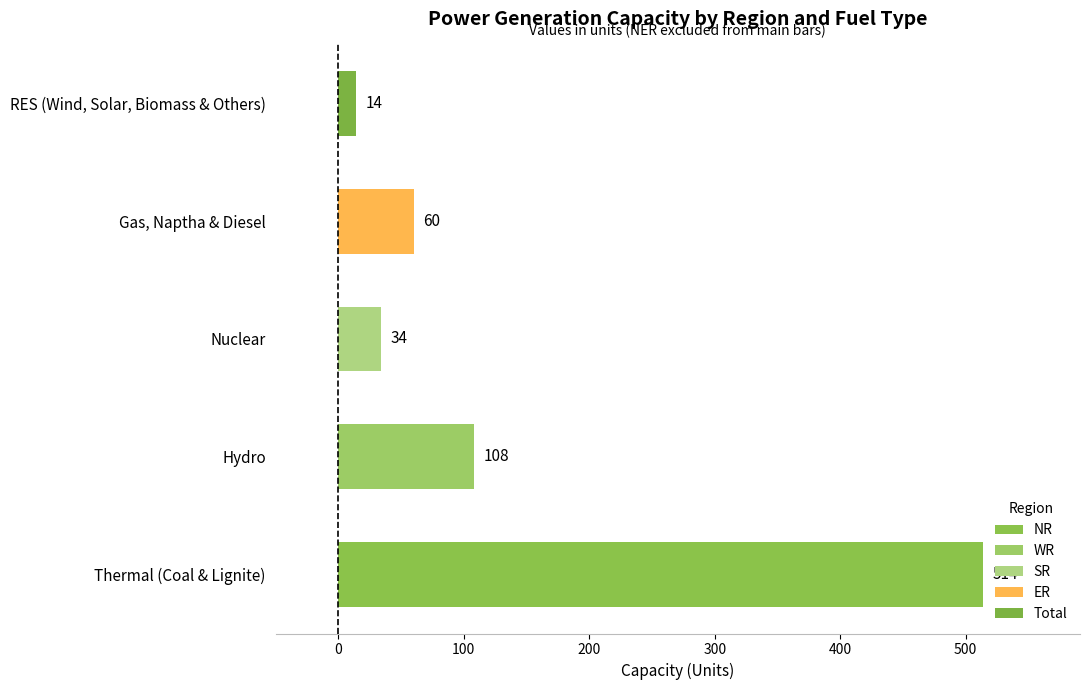

Is it true that the value at RES (Wind, Solar, Biomass & Others) is 14?

True